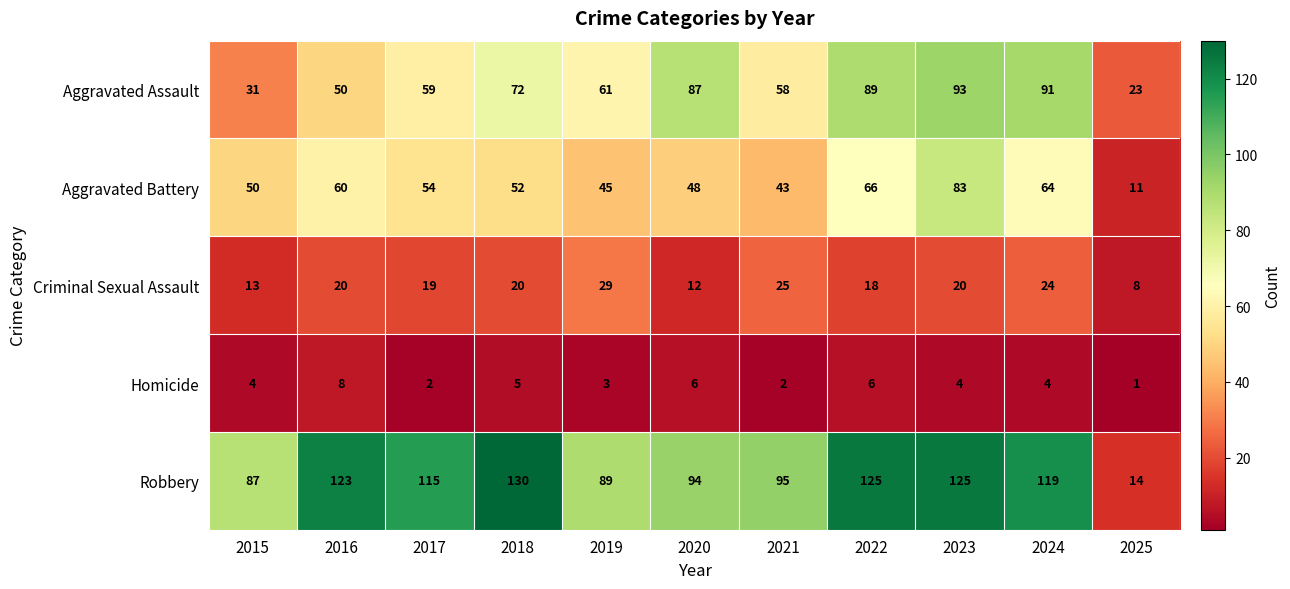

The value of Criminal Sexual Assault at 2024 is 10. True or false?

False